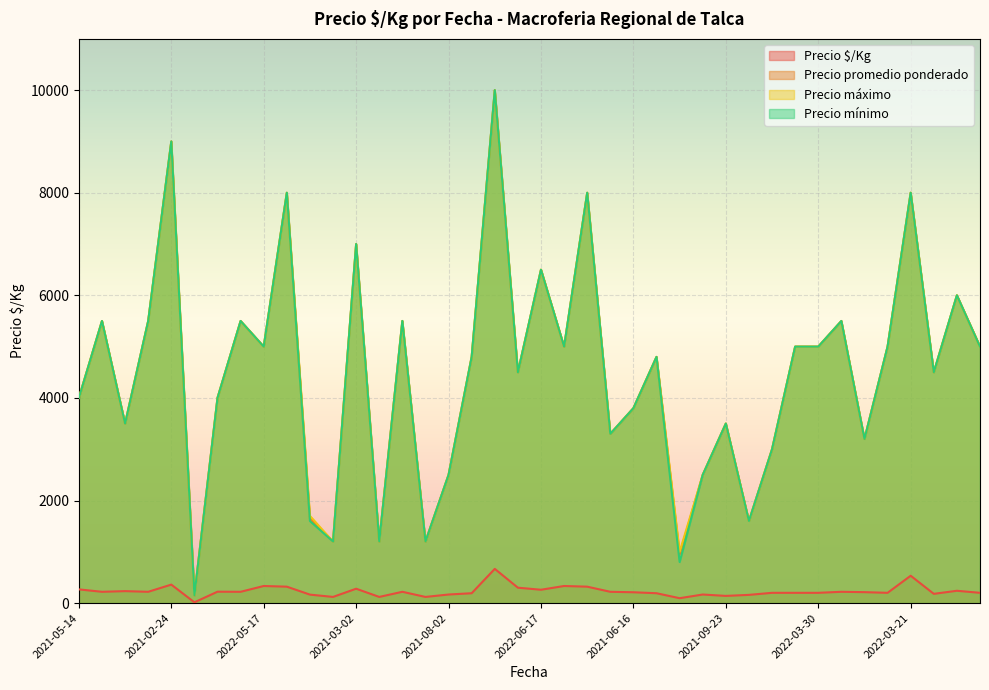

Which series has the largest total across all categories?

Precio máximo